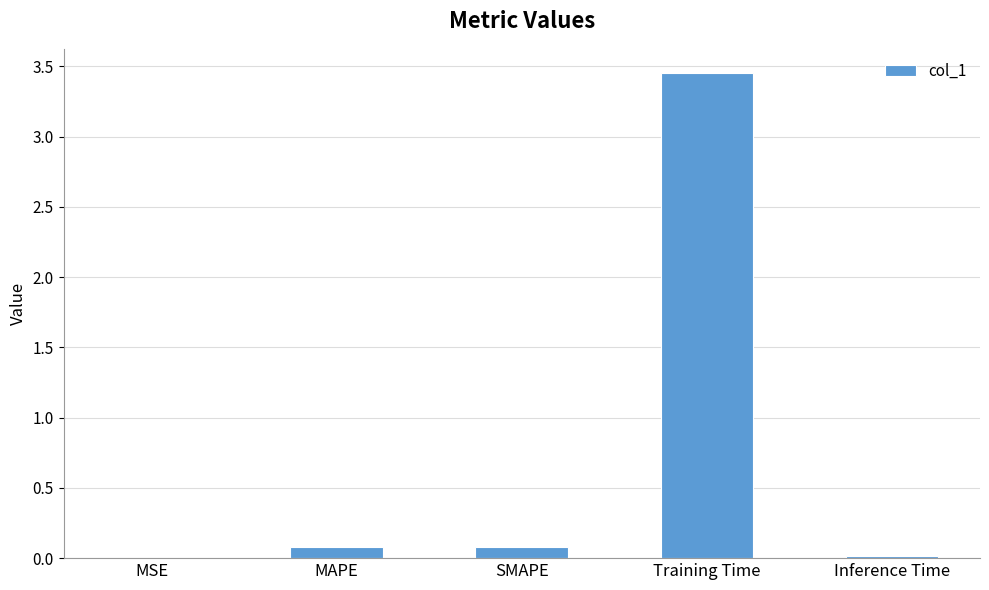

Is it true that the value at MSE is 0.0?

True